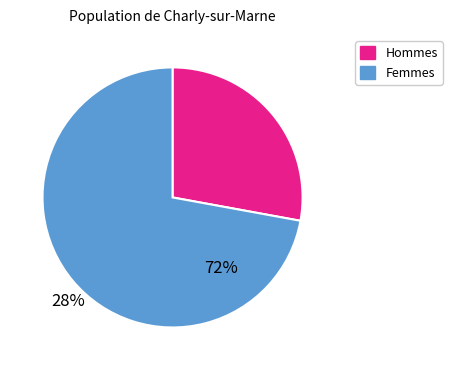

Is there any slice that represents more than half of the pie?

Yes